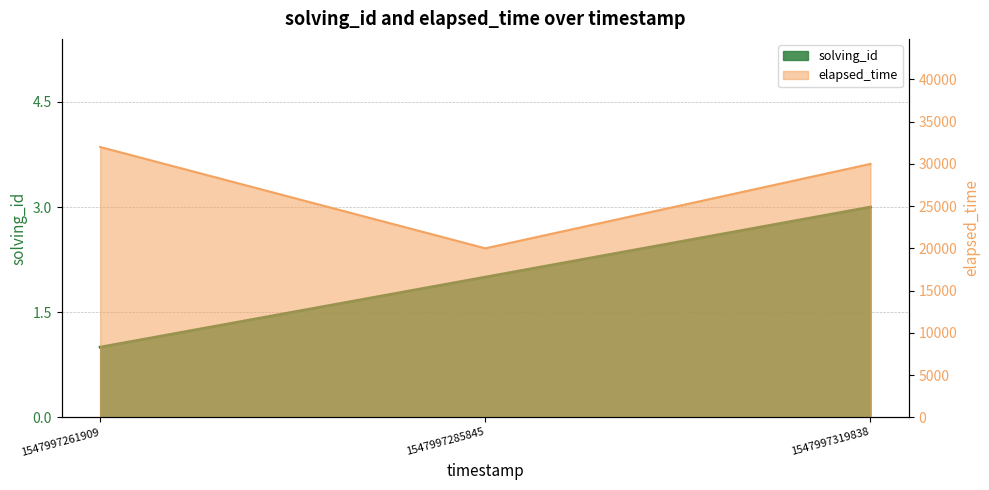

What is the difference between the solving_id values at 1547997261909 and 1547997319838?

2